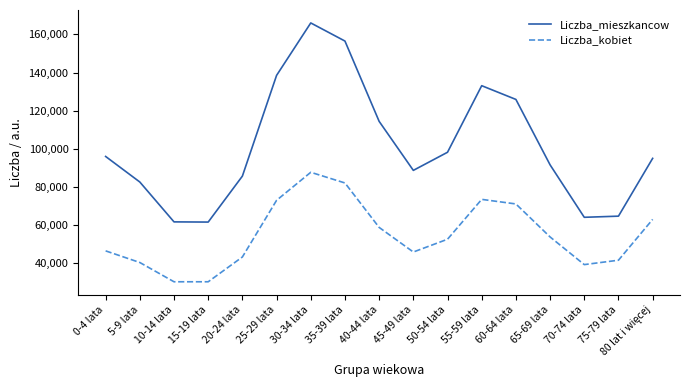

What is the lowest value of the Liczba_mieszkancow series?

61600